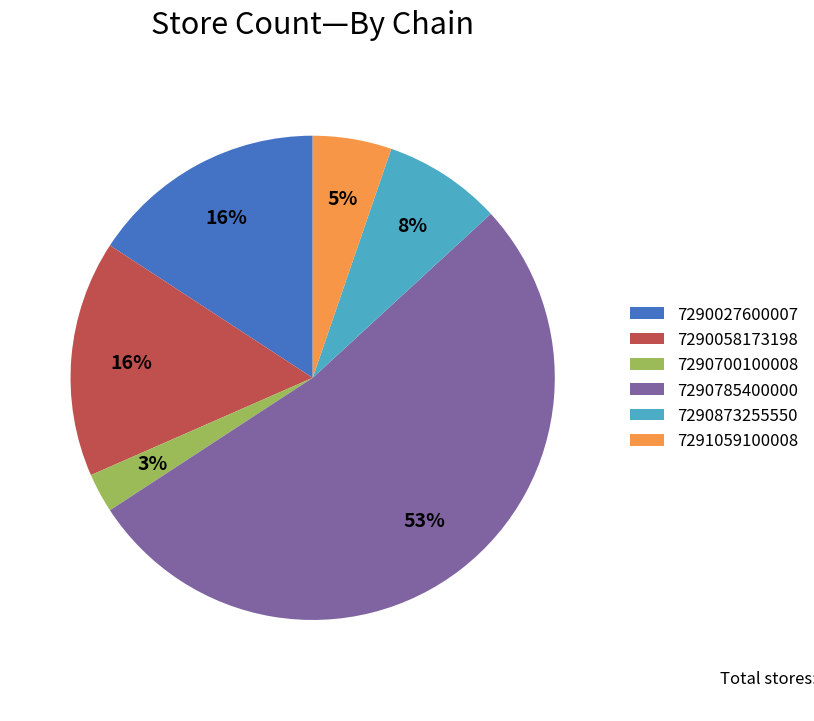

To the nearest percent, what is the difference between the 7290785400000 and 7290058173198 slice percentages?

37%